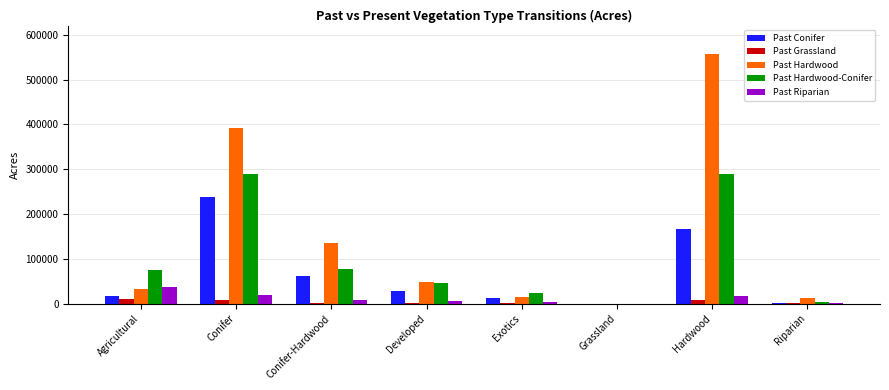

Does the chart contain stacked bars?

No